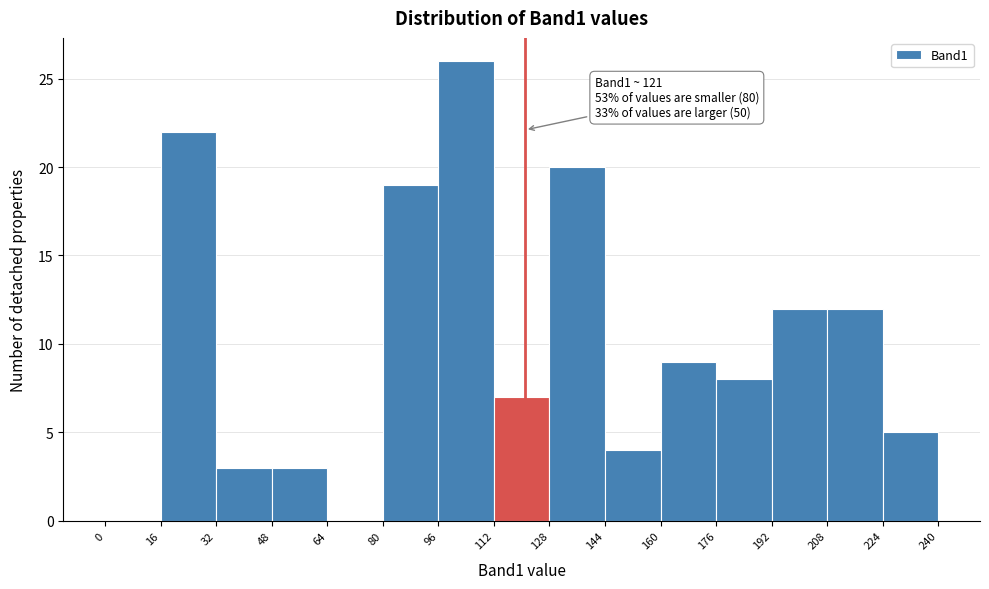

Which range on the x-axis has the tallest bar?

96 to 112